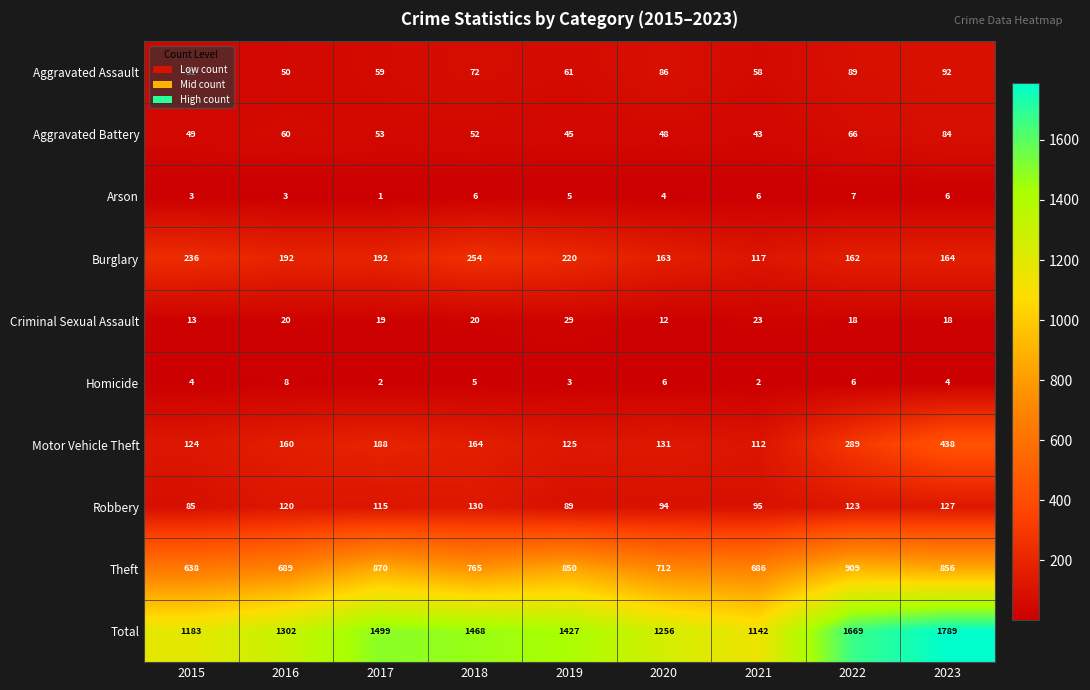

What is the approximate value of Aggravated Battery at 2022, to the nearest 5?

65